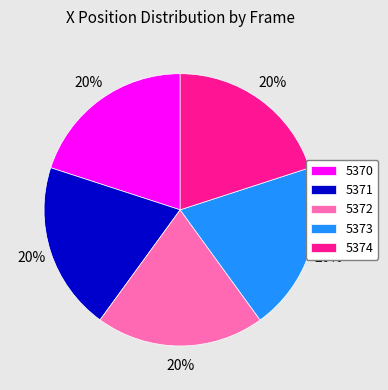

What is the ratio of the value at 5372 to the value at 5374?

1.0